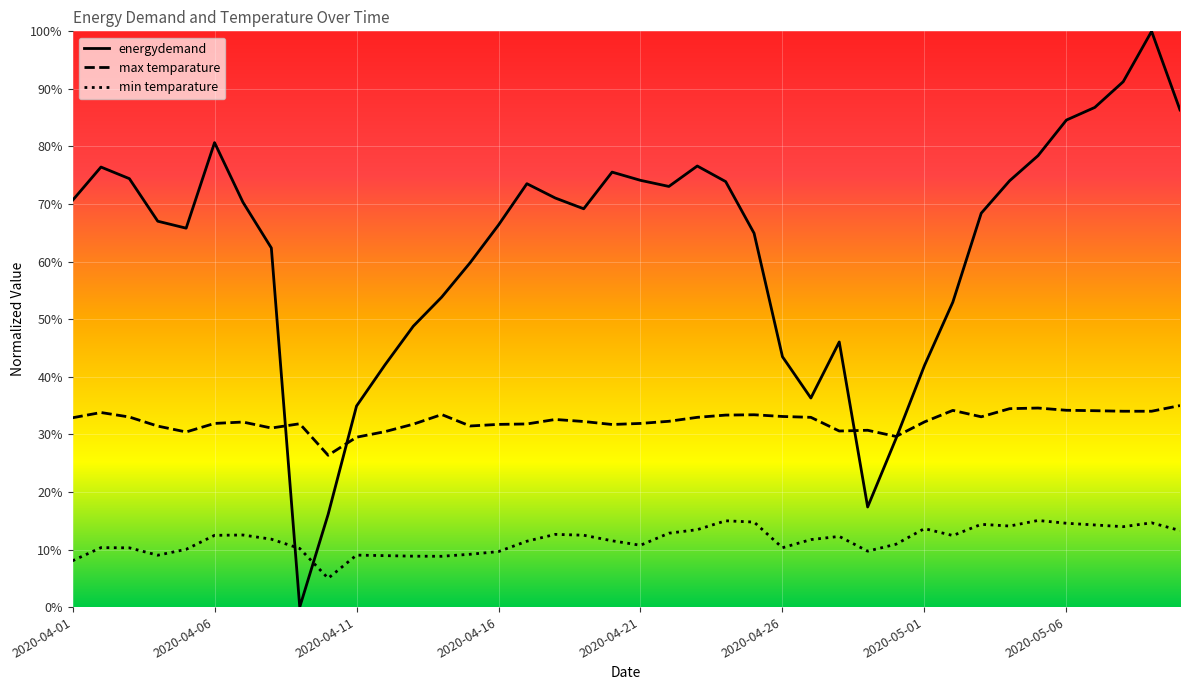

How many data points does each series have?

40